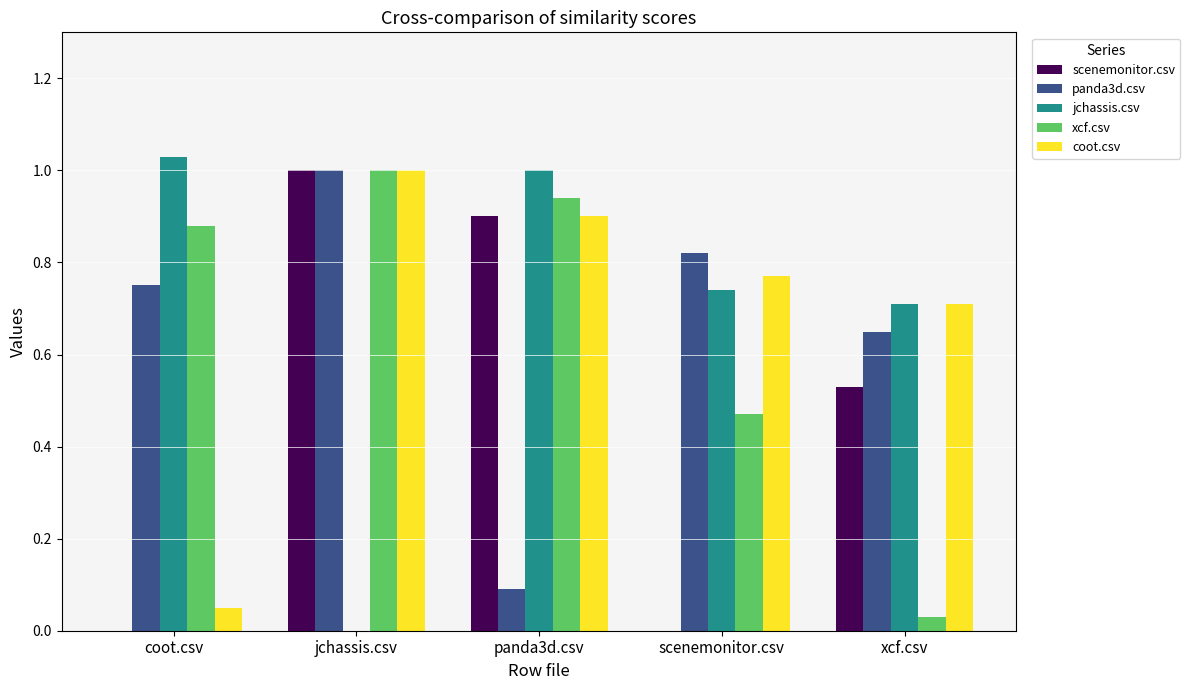

Which series has the largest range (max minus min)?

jchassis.csv